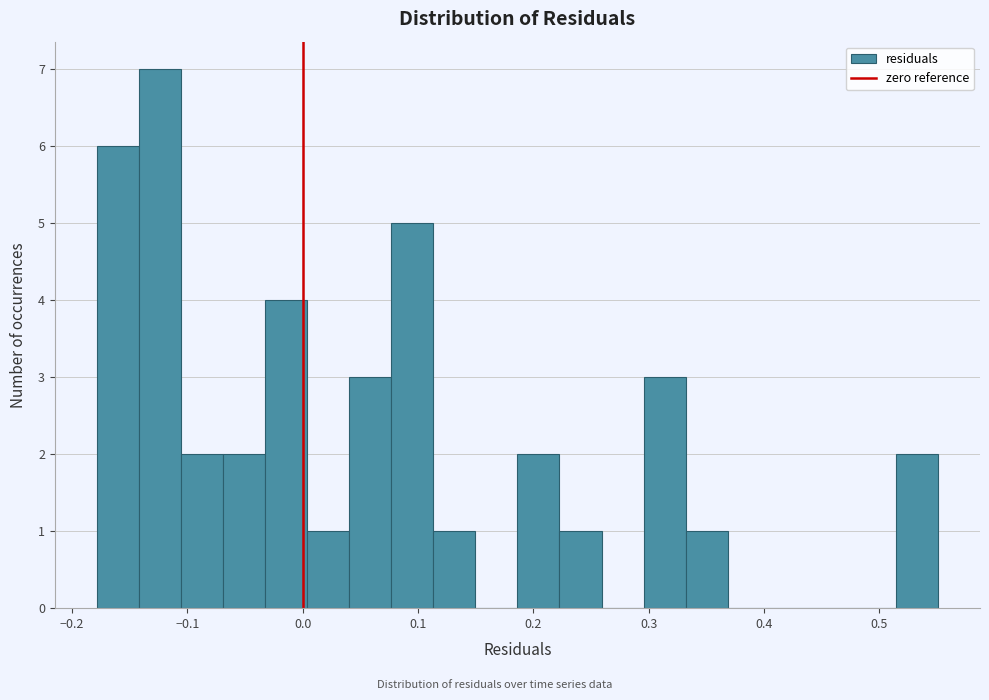

Around what value on the x-axis is the tallest bar? Give the approximate position of its centre, as read against the axis.

-0.12